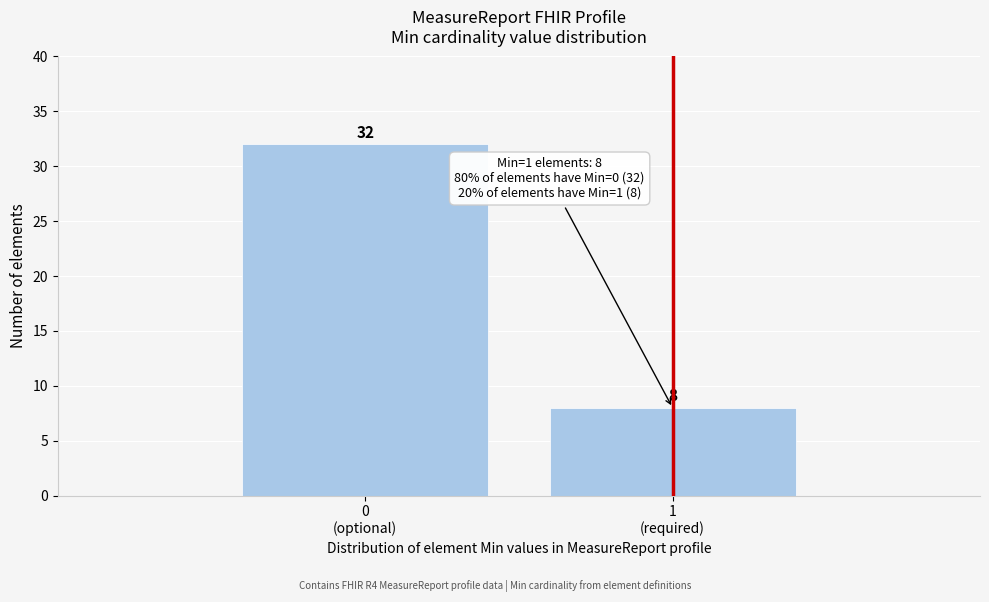

Reading left to right, list all the values displayed in this chart.

32	8